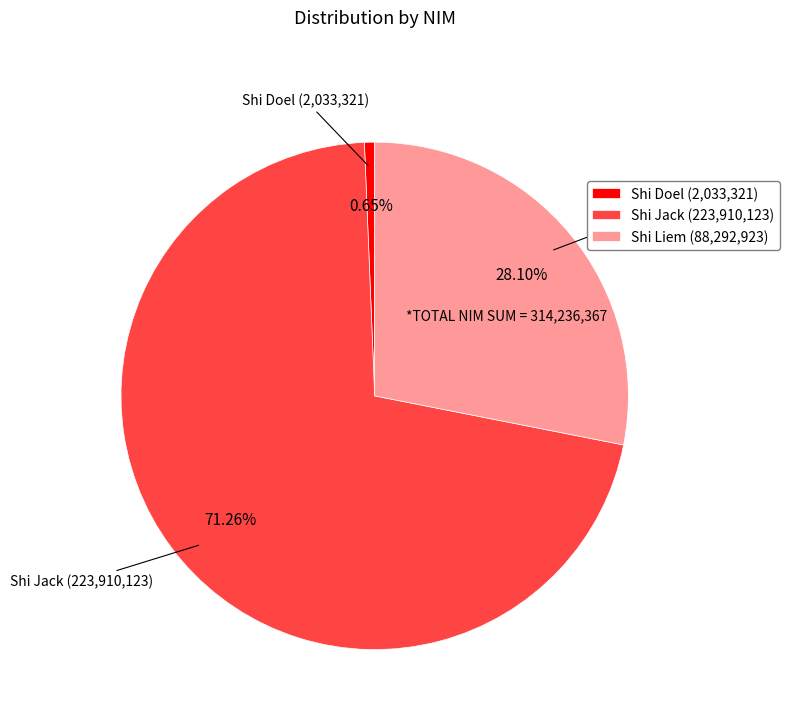

Is it true that Shi Doel is 11% of the pie?

False